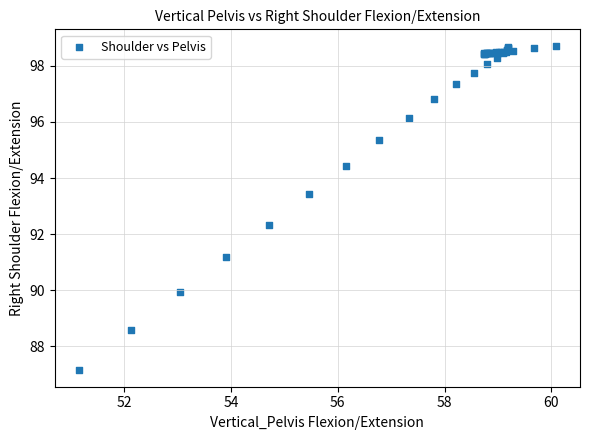

What Y value in the scatter plot is closest to 92?

92.3